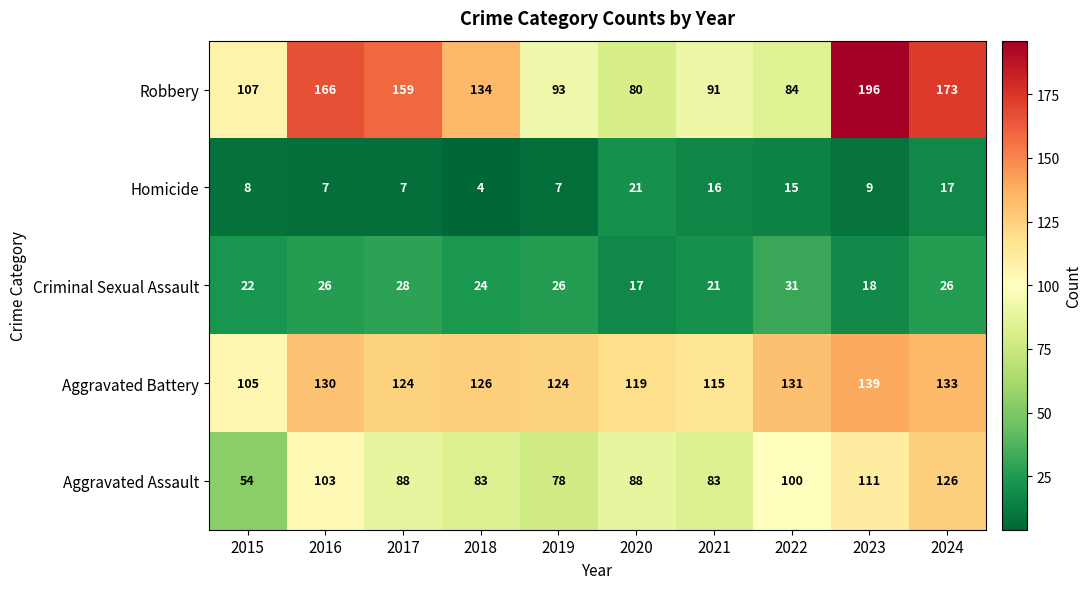

What is the difference between the highest and lowest values at 2024?

156